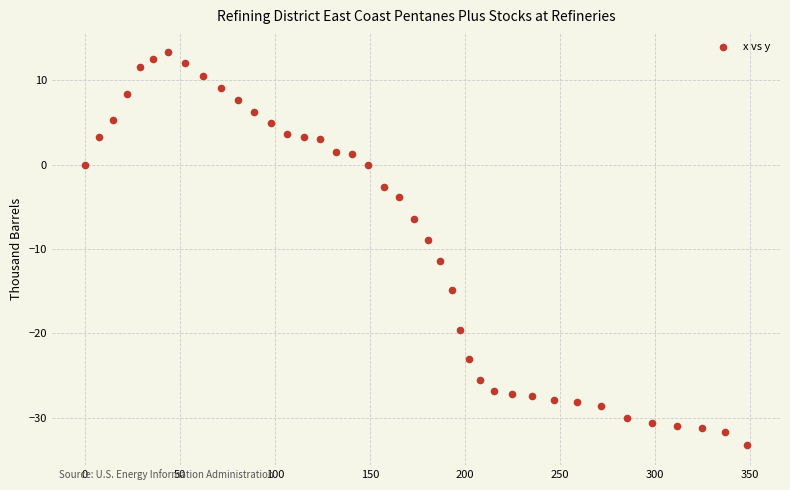

What is the range of Y values (max minus min)?

46.7